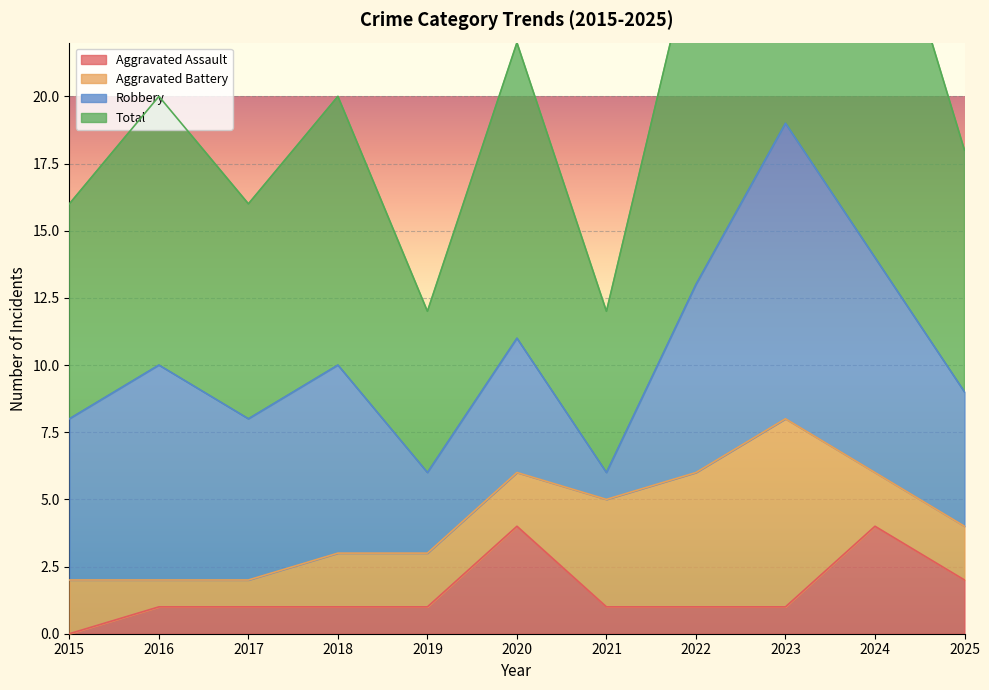

Is the value of Aggravated Assault at 2016 greater than the value of Total at 2023?

No